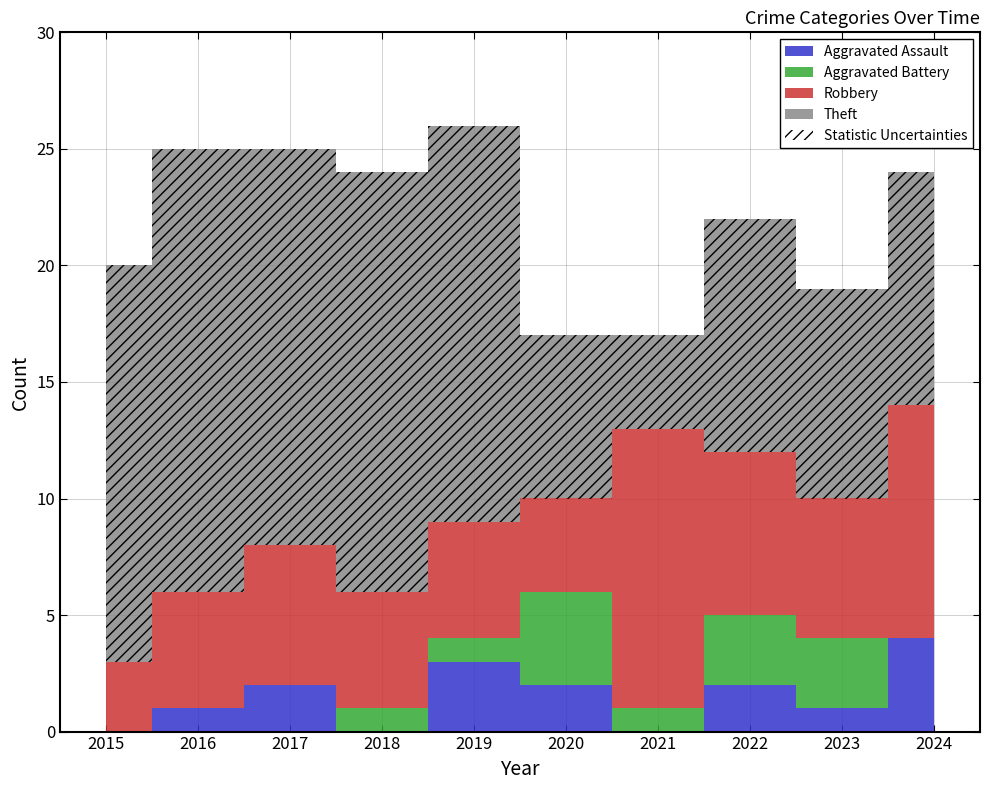

Is the value of Aggravated Battery at 2018 greater than the value of Aggravated Assault at 2015?

Yes